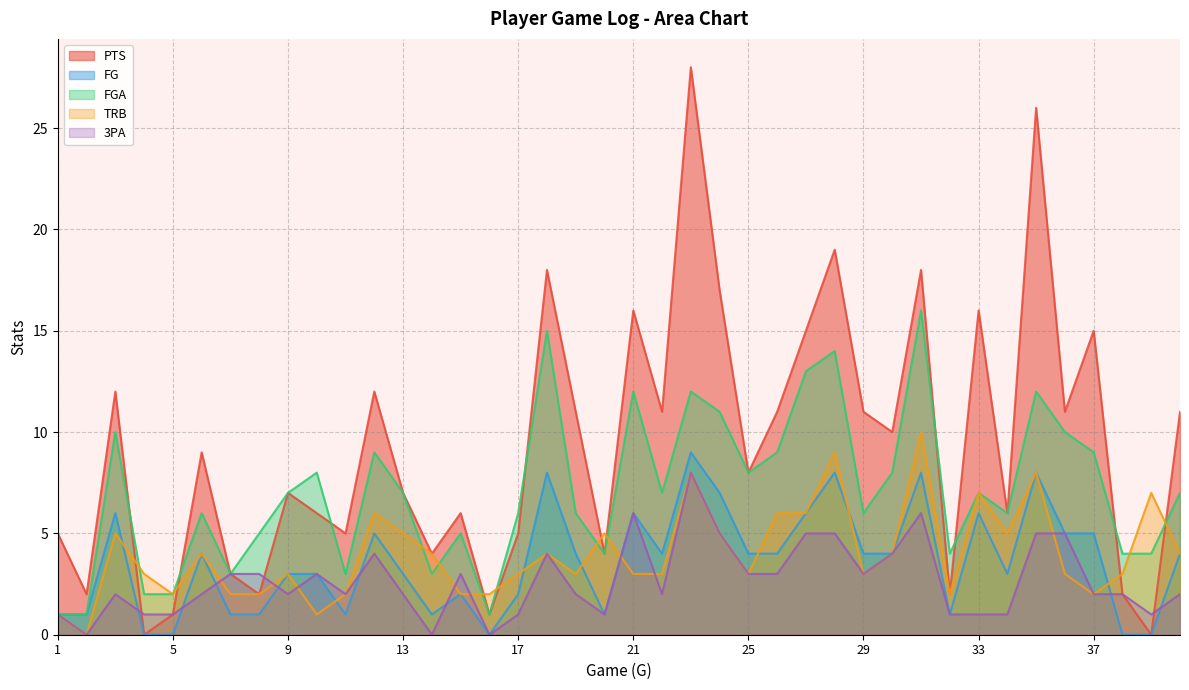

Where is the first local minimum for 3PA?

2